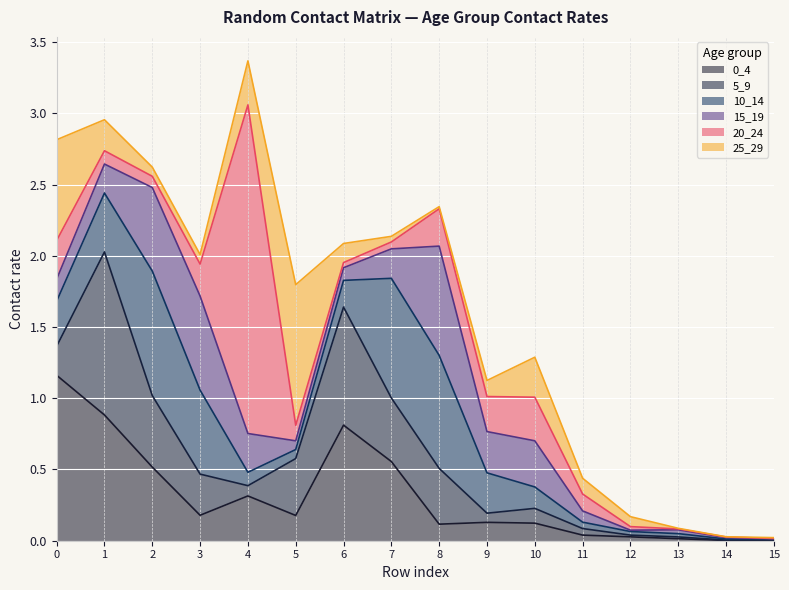

How many categories are shown in the chart?

16